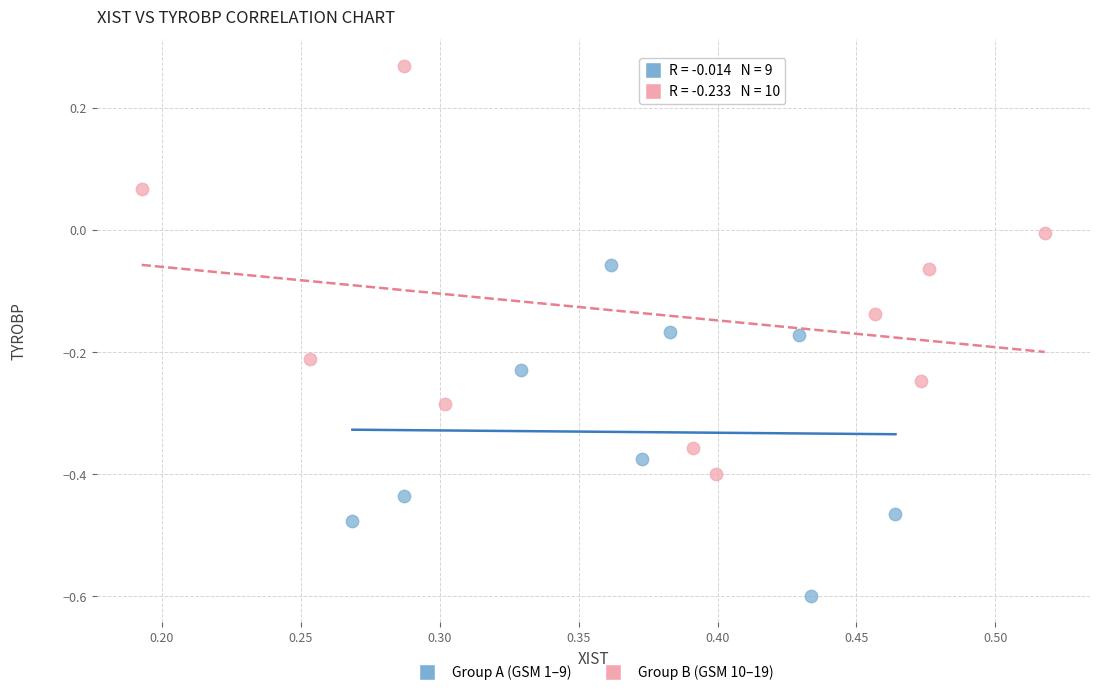

Which series reaches the minimum Y coordinate?

Group A (GSM 1–9)